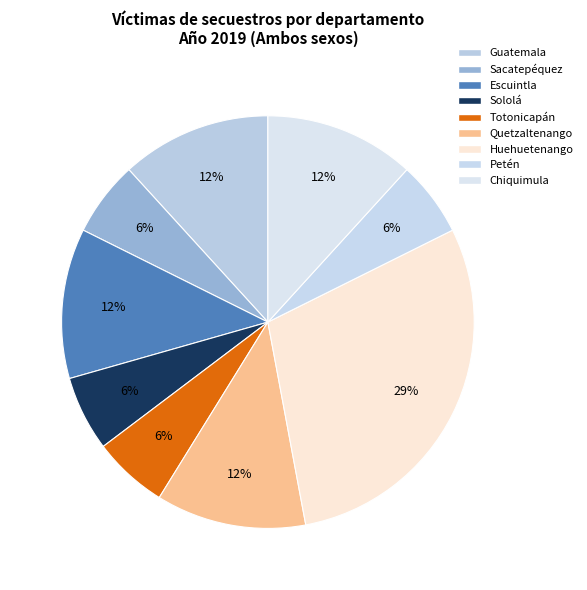

How many slices are in this pie chart?

9